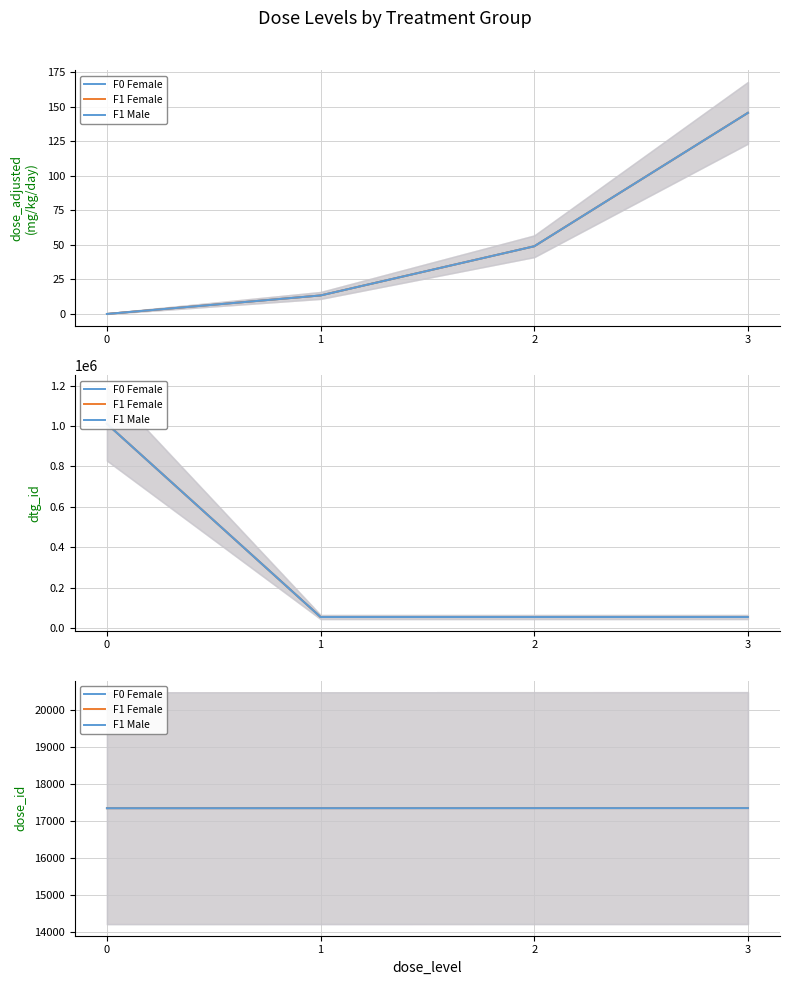

Is it true that F1 Male equals 17349 at 2?

True